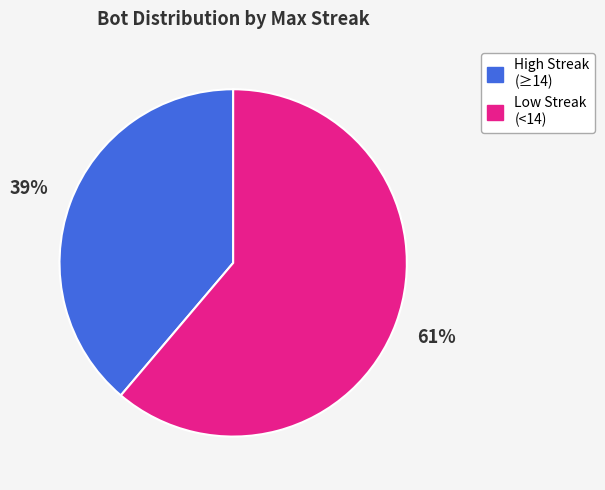

To the nearest percent, what is the average slice percentage?

50%